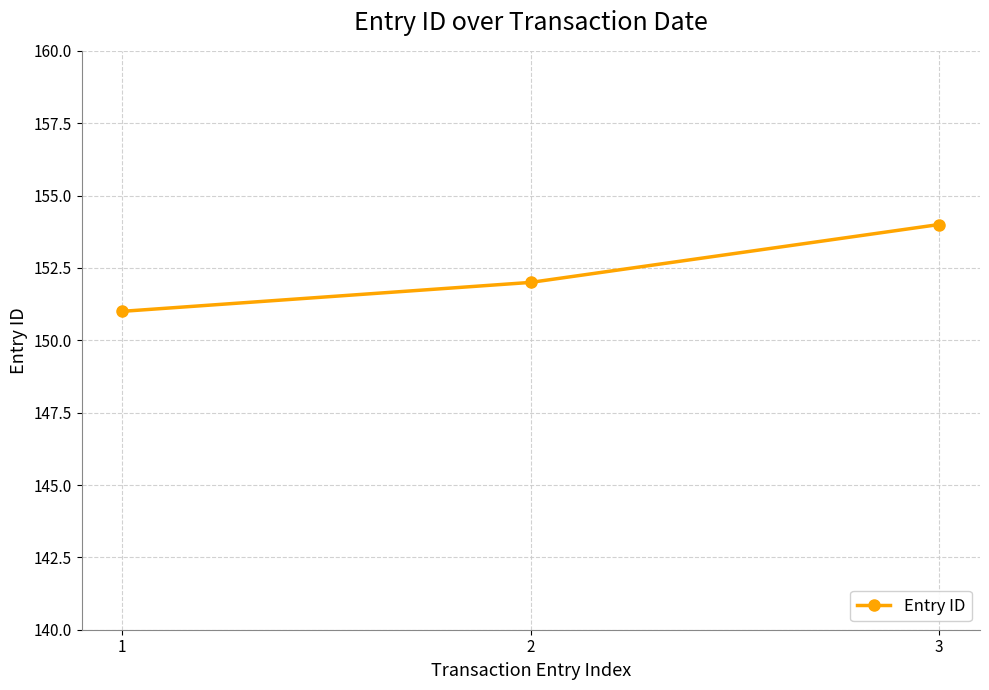

Reading left to right, what are all the values shown in this chart?

151	152	154